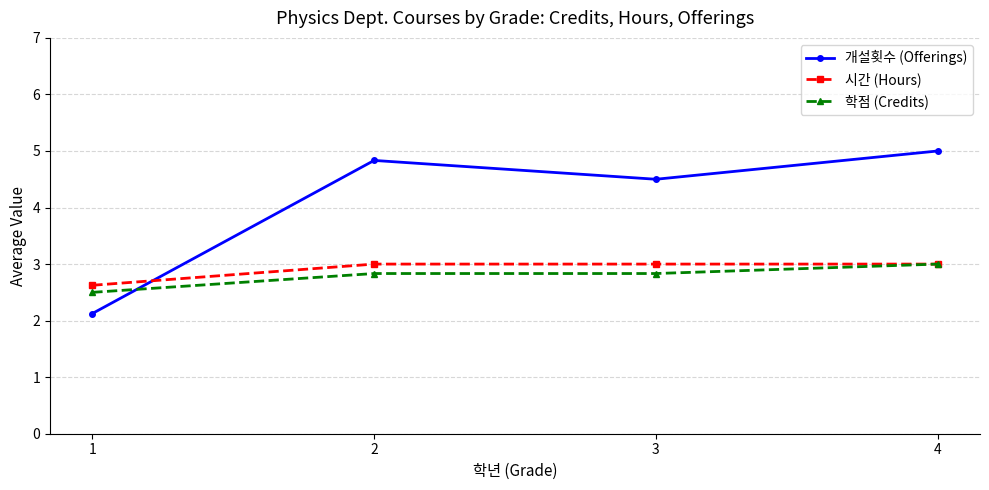

What is the total value across all series at 2?

10.7